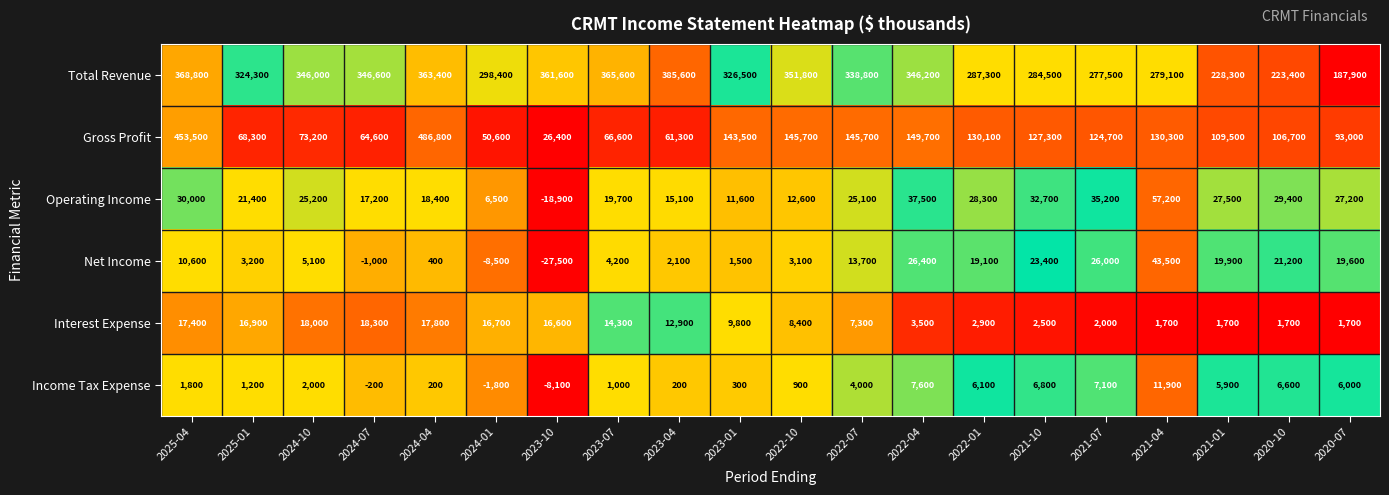

What is the maximum value shown in the chart?

486800